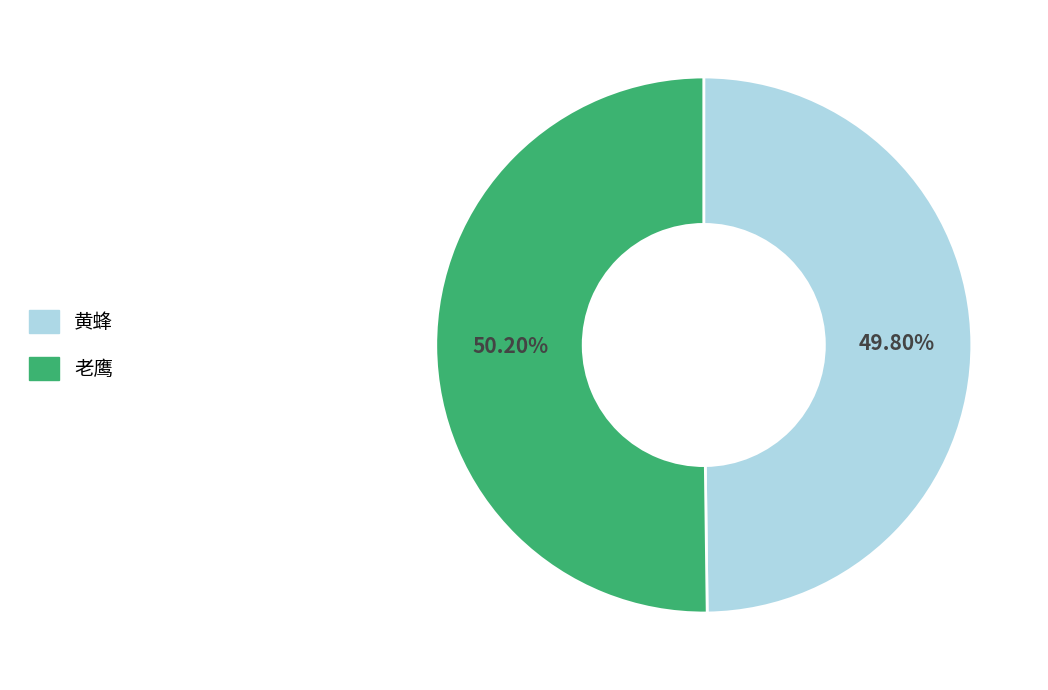

Is there a majority slice in this chart?

Yes